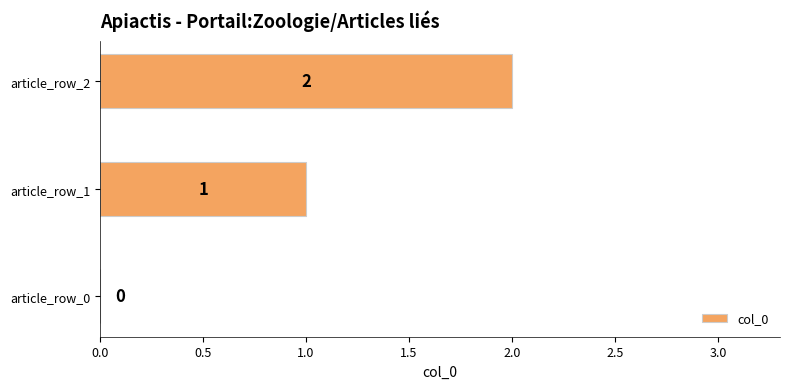

What is the sum of all values?

3